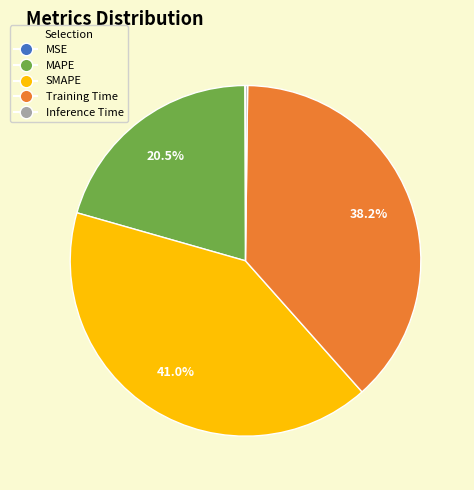

Is it true that SMAPE is 41% of the pie?

True